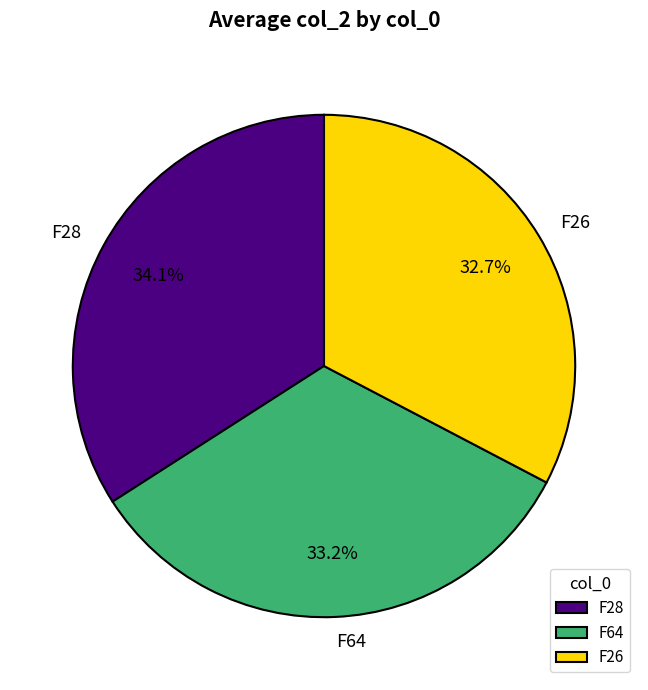

True or false: F26 accounts for 33% of the total.

True